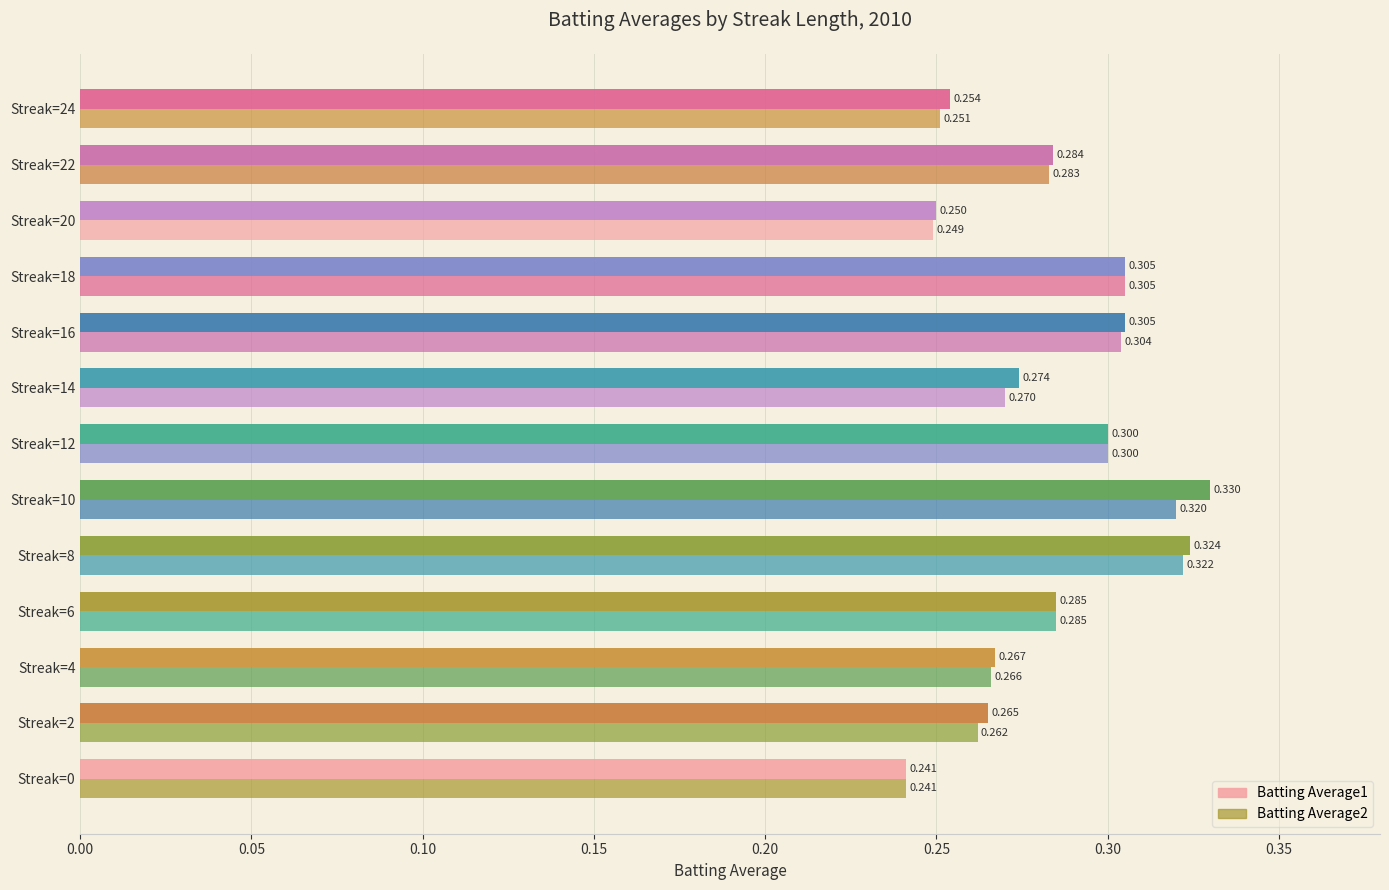

Count the number of data series in this chart.

2